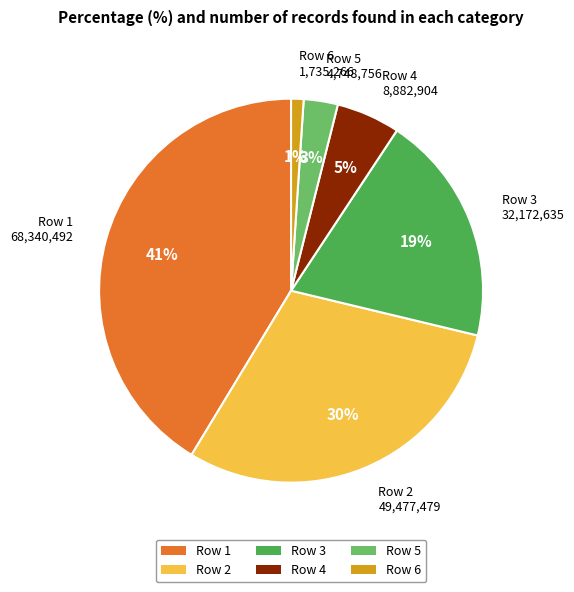

To the nearest percent, what is the difference between the Row 3 32,172,635 and Row 4 8,882,904 slice percentages?

14%